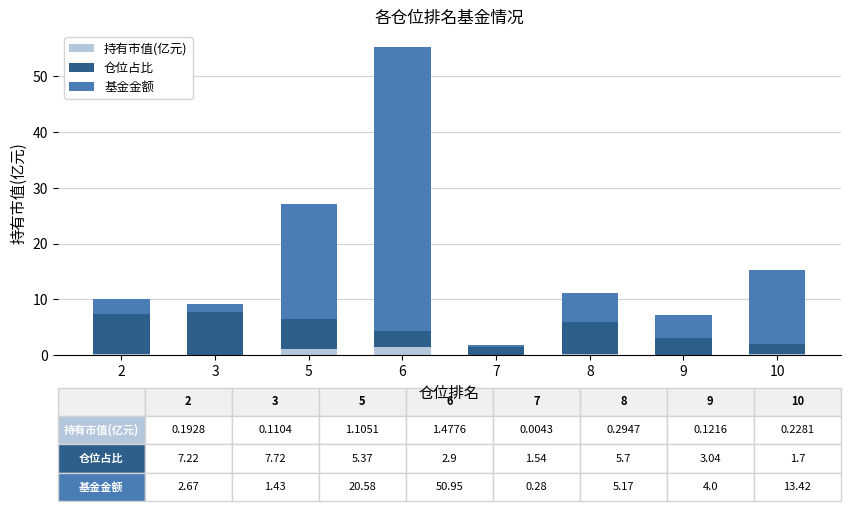

The 持有市值(亿元) series shows 1.5 at 6. True or false?

True